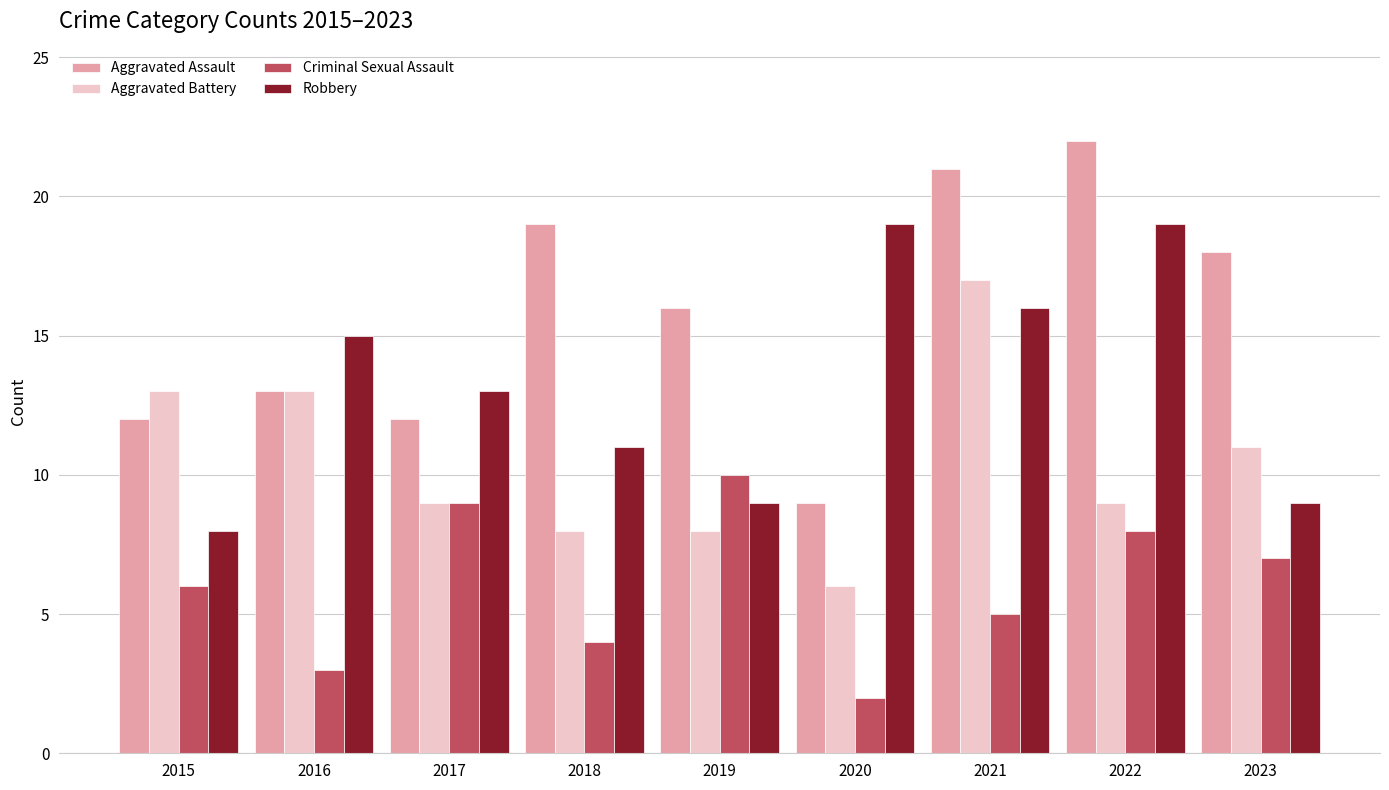

What is the lowest value of the Aggravated Assault series?

9